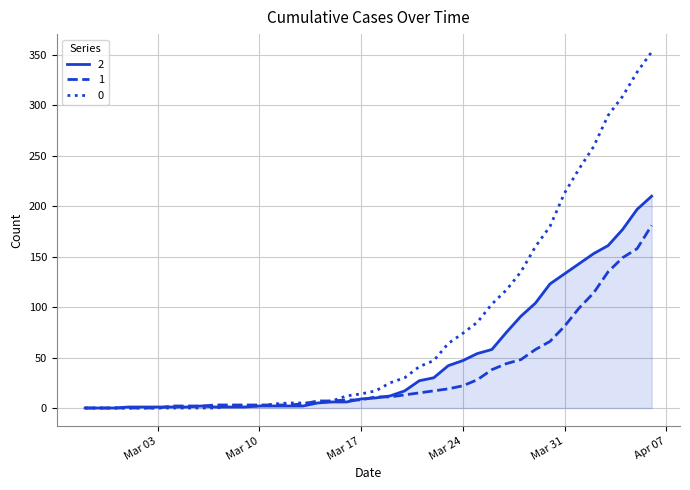

Rank the series by their average value, from lowest to highest.

1, 2, 0